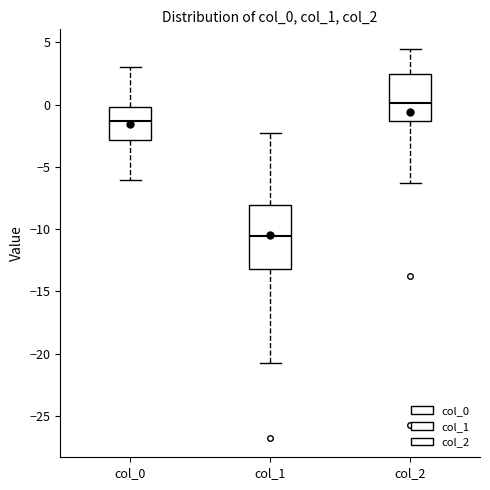

Reading left to right, transcribe this box plot: for each box, give where its median line is, the range the box spans, and where its two whiskers end, as read against the y-axis. The values are not printed on the chart, so give them approximately, as read against the axis.

col_0: median -1.5, box -3.0 to 0.0, whiskers -6.0 to 3.0
col_1: median -10.5, box -13.0 to -8.0, whiskers -20.5 to -2.5
col_2: median 0.0, box -1.5 to 2.5, whiskers -6.5 to 4.5